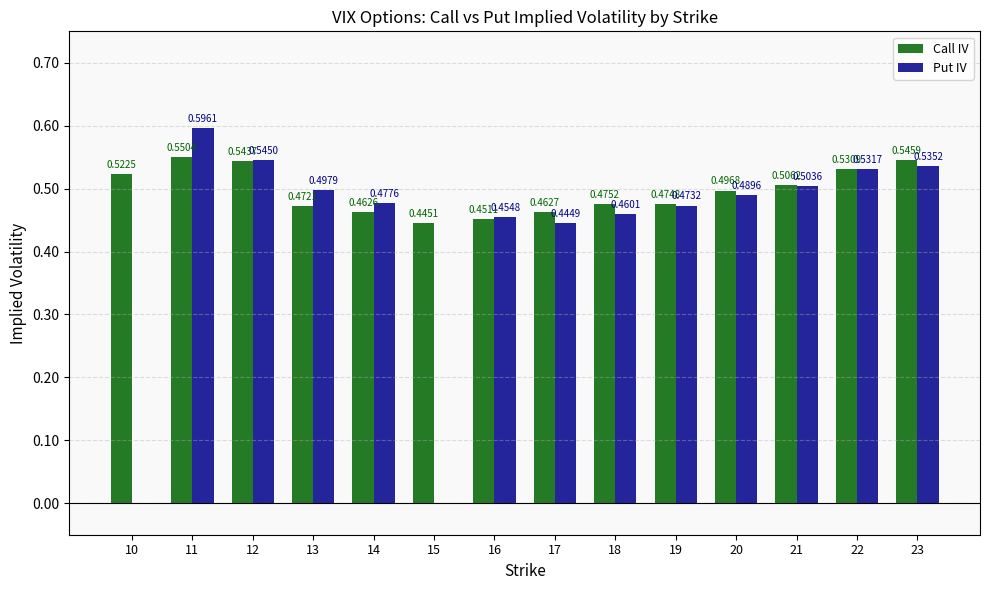

Which series has the largest total across all categories?

Call IV